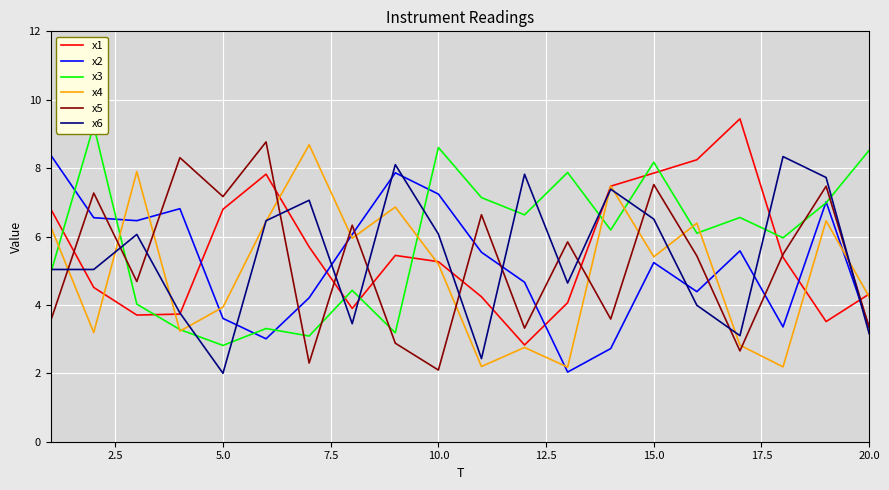

Reading right to left, what are all the values shown in this chart?

x1: 4.3	3.5	5.4	9.4	8.2	7.9	7.5	4.1	2.8	4.2	5.3	5.4	3.9	5.7	7.8	6.8	3.7	3.7	4.5	6.8
x2: 3.4	7.0	3.4	5.6	4.4	5.2	2.7	2.0	4.7	5.5	7.2	7.9	6.1	4.2	3.0	3.6	6.8	6.5	6.6	8.4
x3: 8.5	7.0	6.0	6.6	6.1	8.2	6.2	7.9	6.6	7.1	8.6	3.2	4.4	3.1	3.3	2.8	3.3	4.0	9.2	4.9
x4: 4.2	6.5	2.2	2.8	6.4	5.4	7.5	2.2	2.8	2.2	5.2	6.9	5.9	8.7	6.4	3.9	3.2	7.9	3.2	6.3
x5: 3.3	7.5	5.5	2.7	5.4	7.5	3.6	5.8	3.3	6.6	2.1	2.9	6.3	2.3	8.8	7.2	8.3	4.7	7.3	3.5
x6: 3.2	7.7	8.3	3.1	4.0	6.5	7.4	4.6	7.8	2.4	6.1	8.1	3.5	7.1	6.5	2.0	3.8	6.1	5.0	5.0